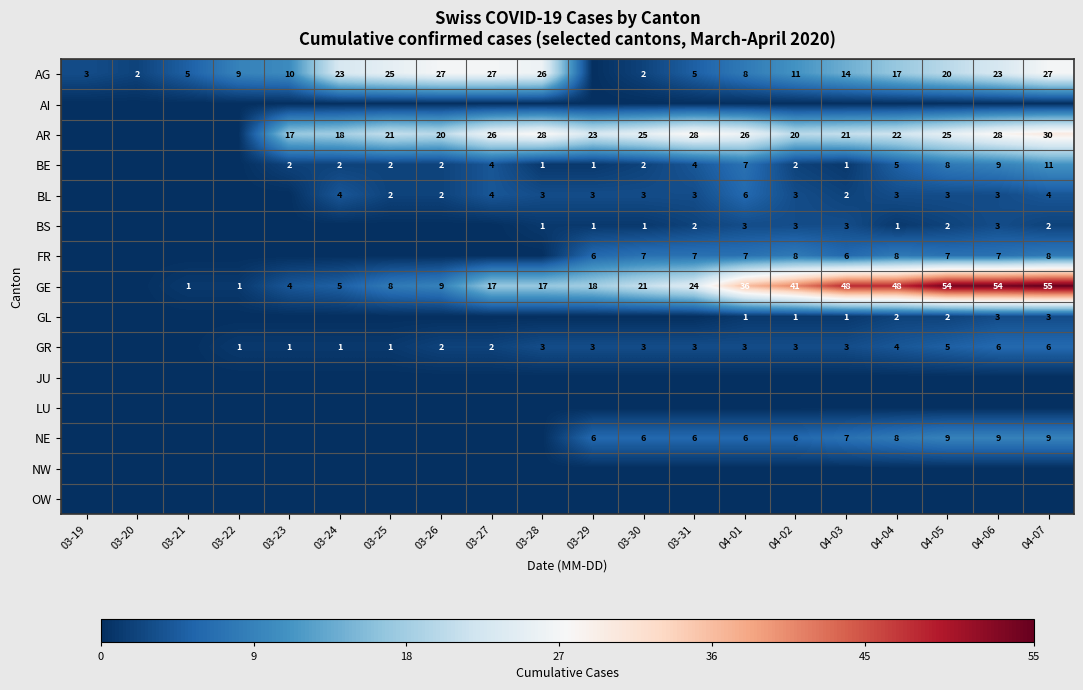

The value of FR at 04-07 is 14. True or false?

False